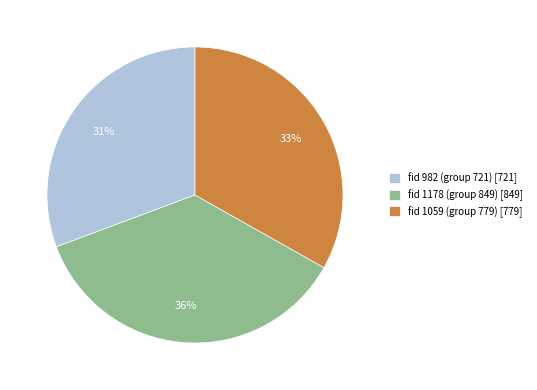

The fid 1178 (group 849) slice represents 36% of the pie. True or false?

True